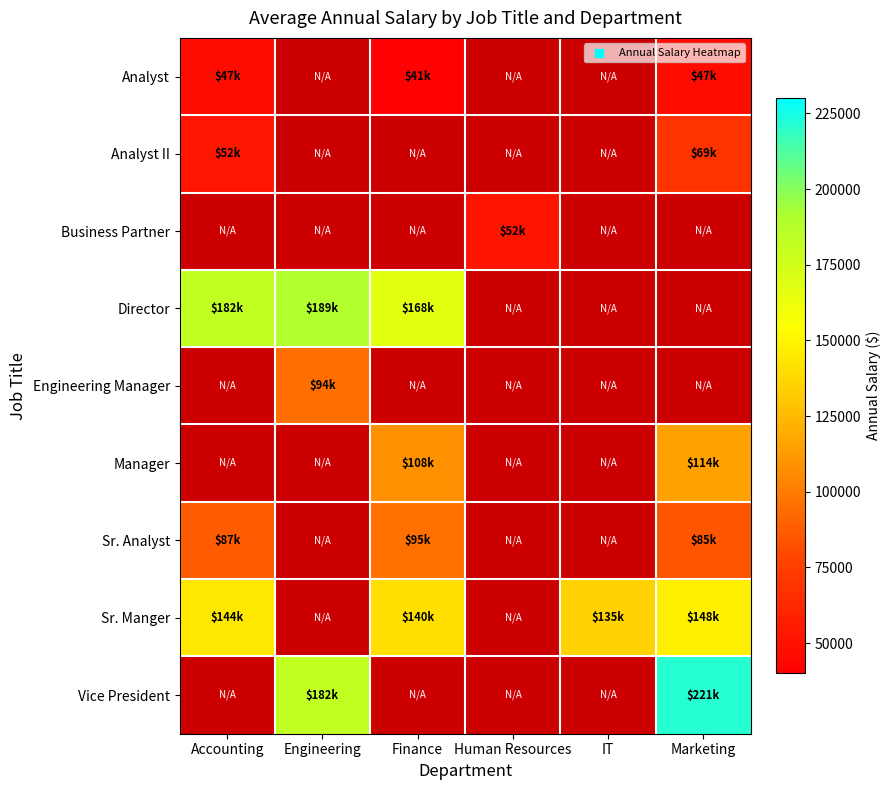

Which label corresponds to the smallest value in the chart?

Finance